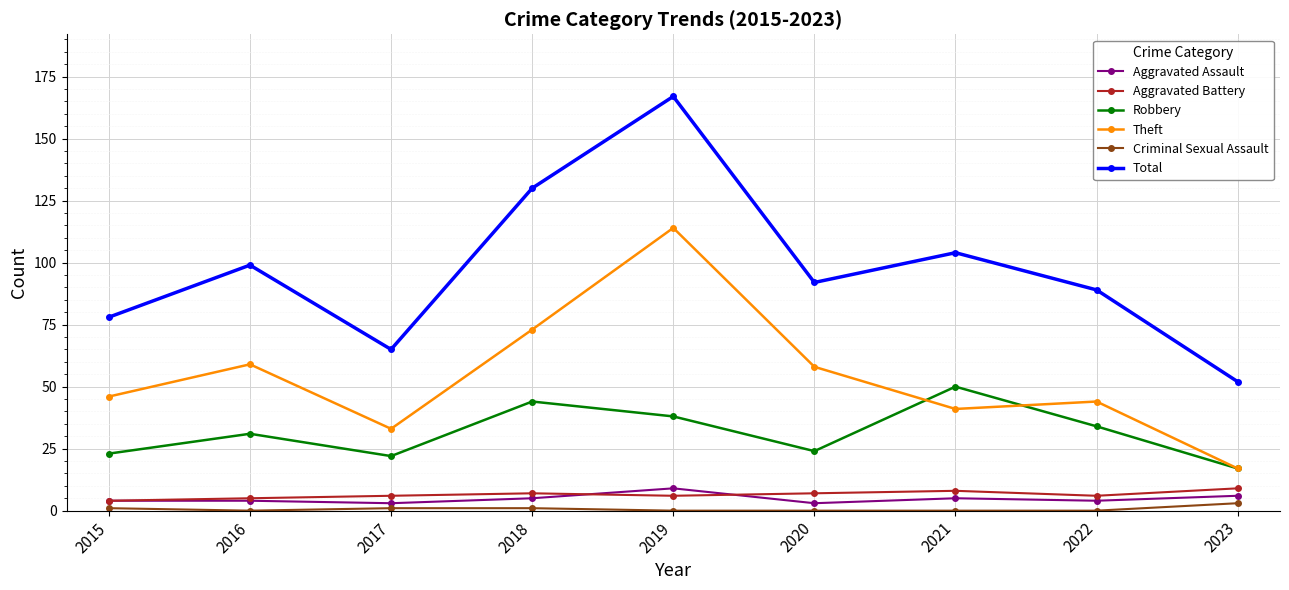

What is the average value of the Robbery series?

31